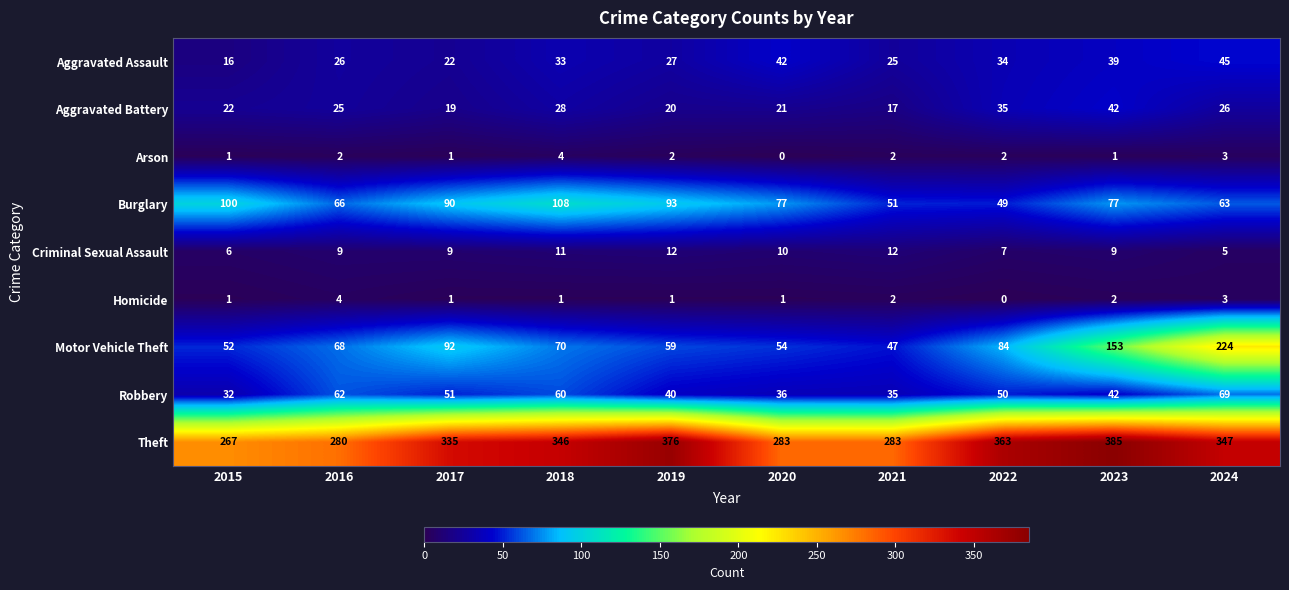

Is it true that Aggravated Battery equals 10 at 2018?

False